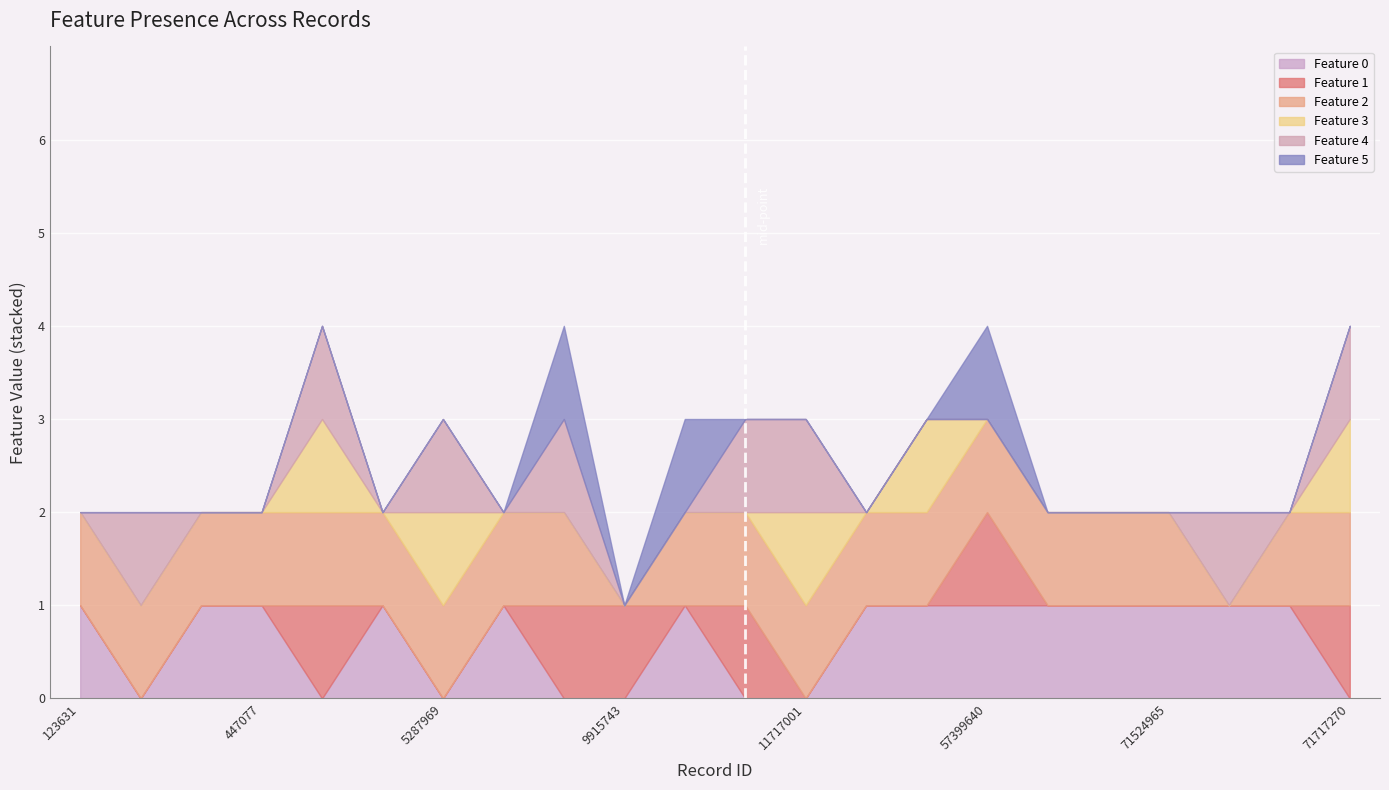

Which category has the highest value in the Feature 0 series?

123631